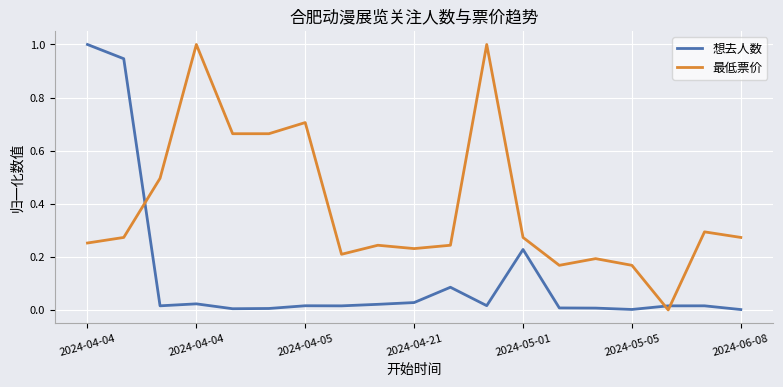

Which series ends up on top after the final intersection of 最低票价 and 想去人数?

最低票价